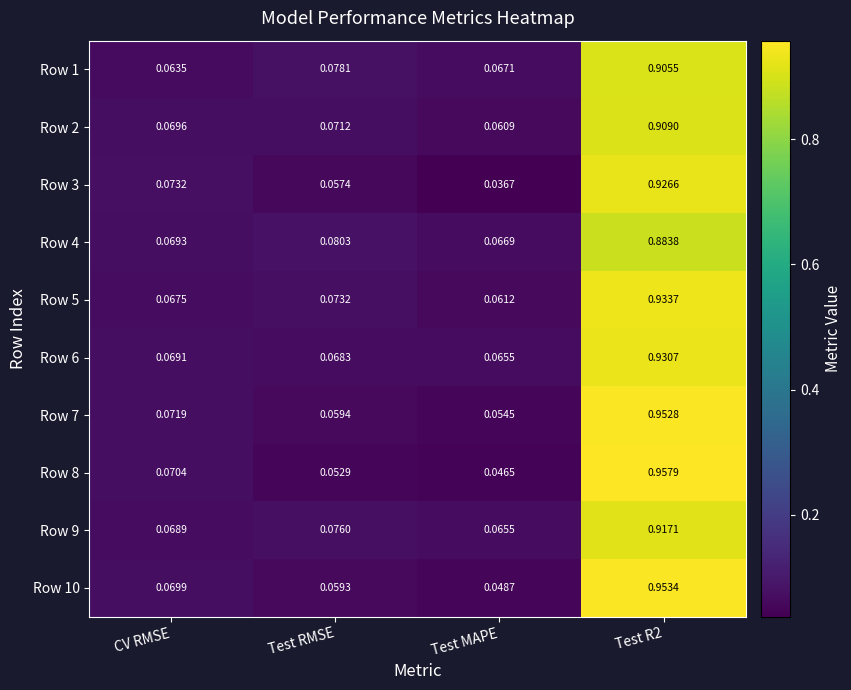

At which label is Row 7 closest to 0?

Test MAPE